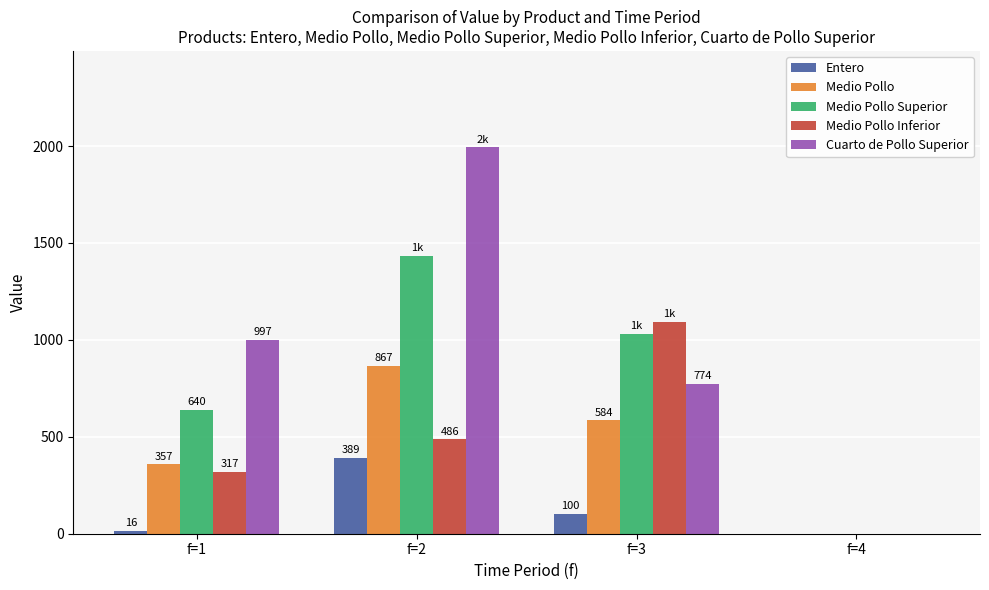

At which label does Cuarto de Pollo Superior reach its peak?

f=2